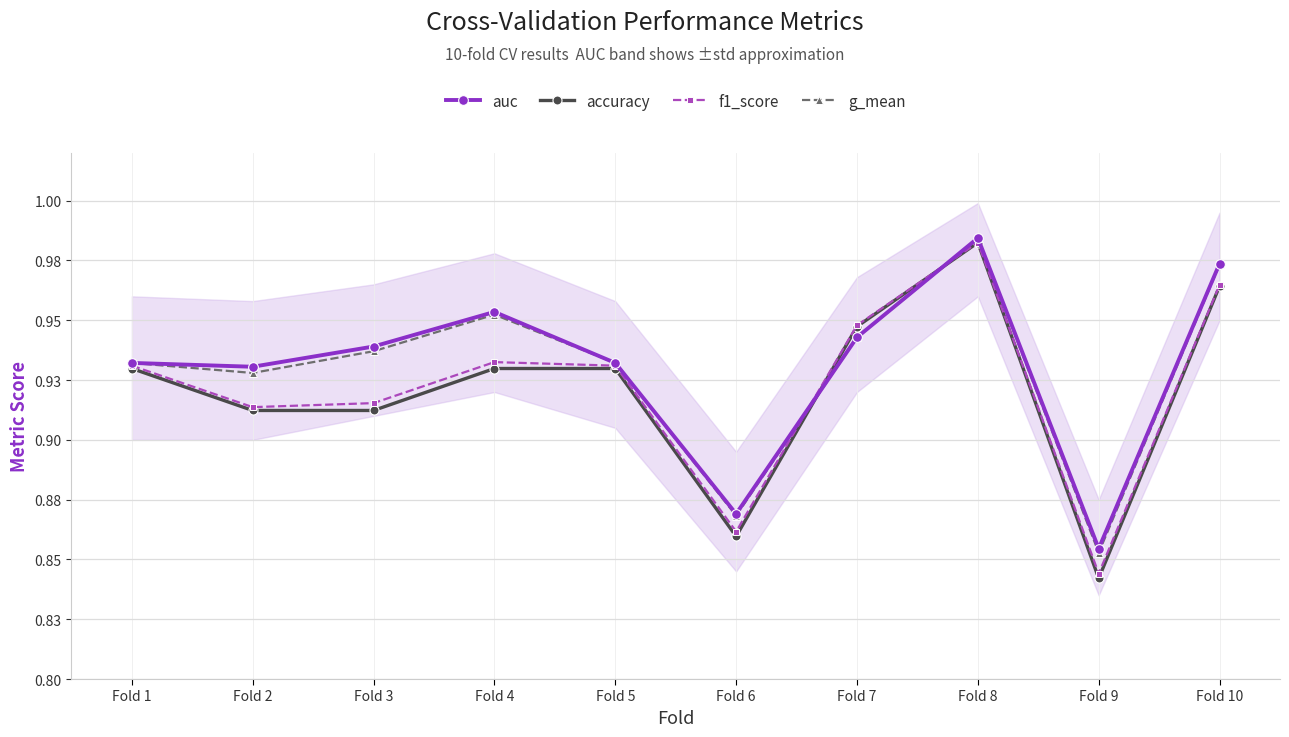

Count the g_mean values in the range 0 to 1.

10